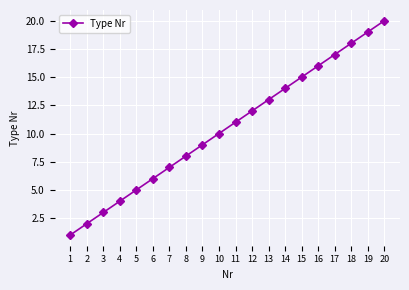

The chart shows a value of 4 at 4. True or false?

True